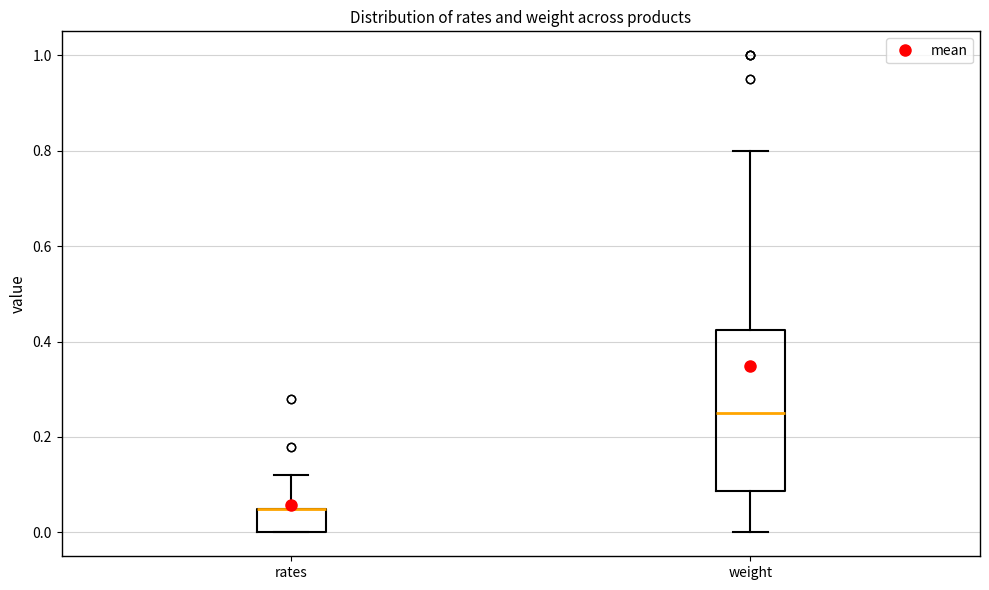

Comparing the boxes themselves (not the whiskers), which one is the tallest?

weight